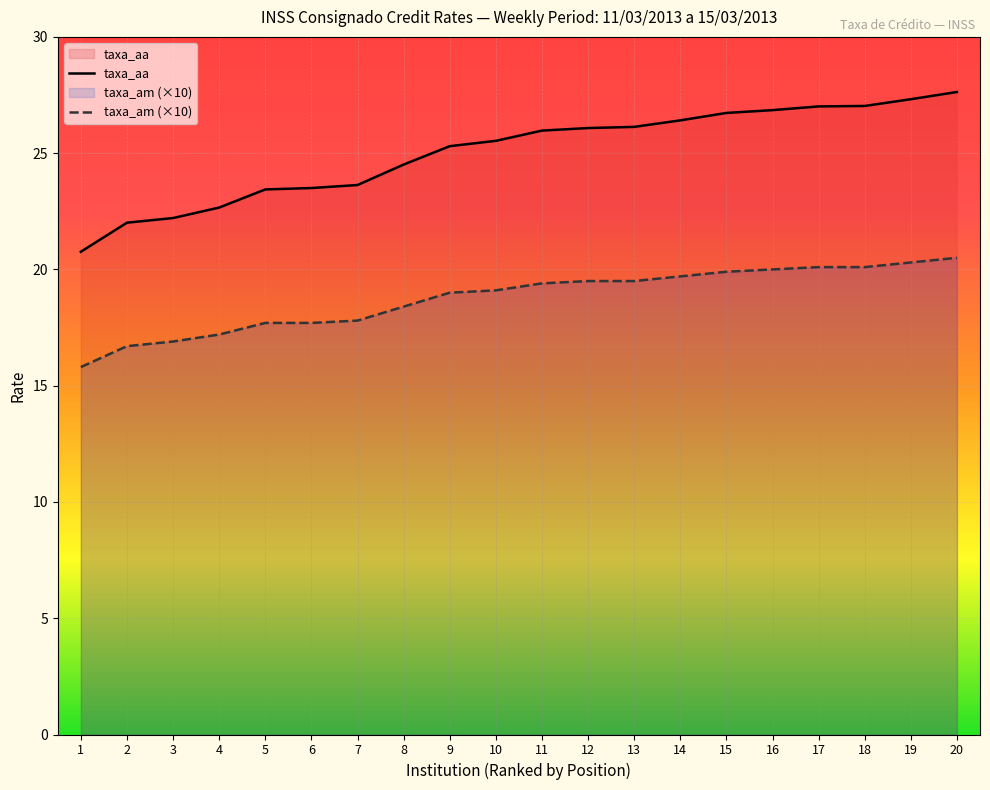

Reading left to right, extract all data points from this chart.

taxa_am: 15.8	16.7	16.9	17.2	17.7	17.7	17.8	18.4	19.0	19.1	19.4	19.5	19.5	19.7	19.9	20.0	20.1	20.1	20.3	20.5
taxa_aa: 20.8	22.0	22.2	22.7	23.4	23.5	23.6	24.5	25.3	25.5	26.0	26.1	26.1	26.4	26.7	26.9	27.0	27.0	27.3	27.6